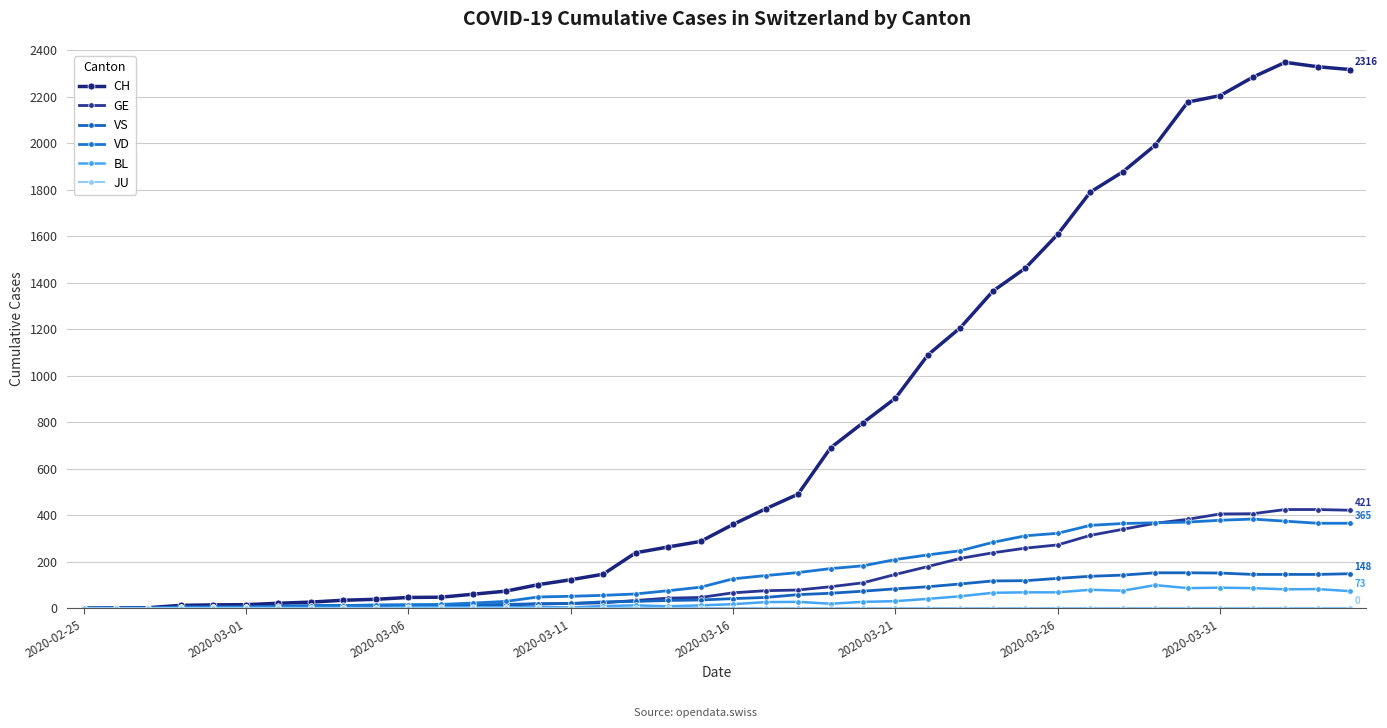

How many values in the CH series are below 360?

20